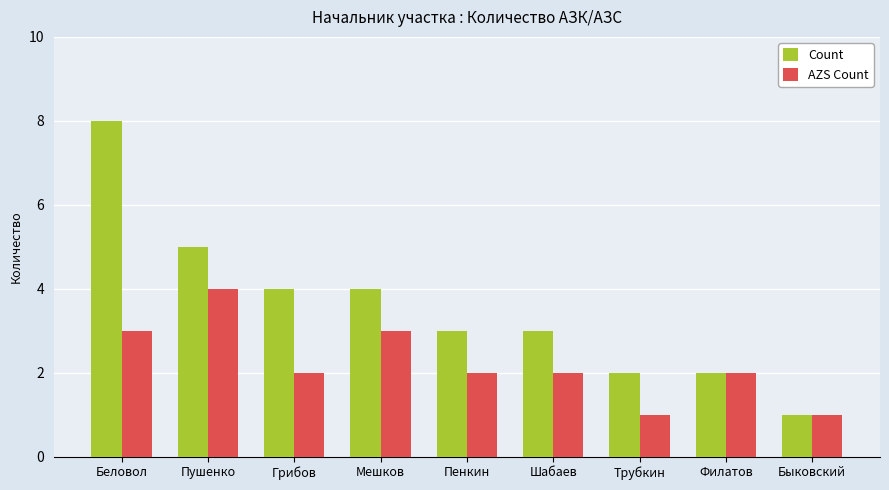

What value does the Count series have at Мешков?

4